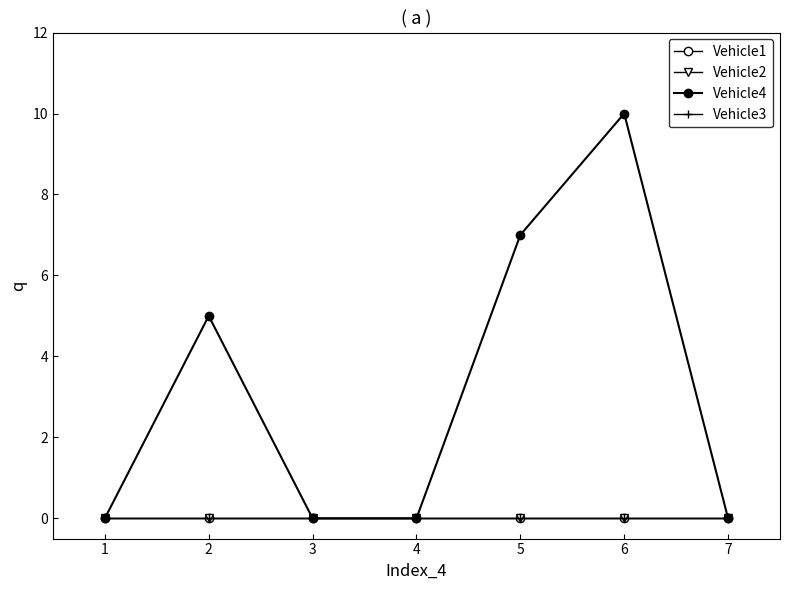

Is this an area chart (filled region under the line)?

No